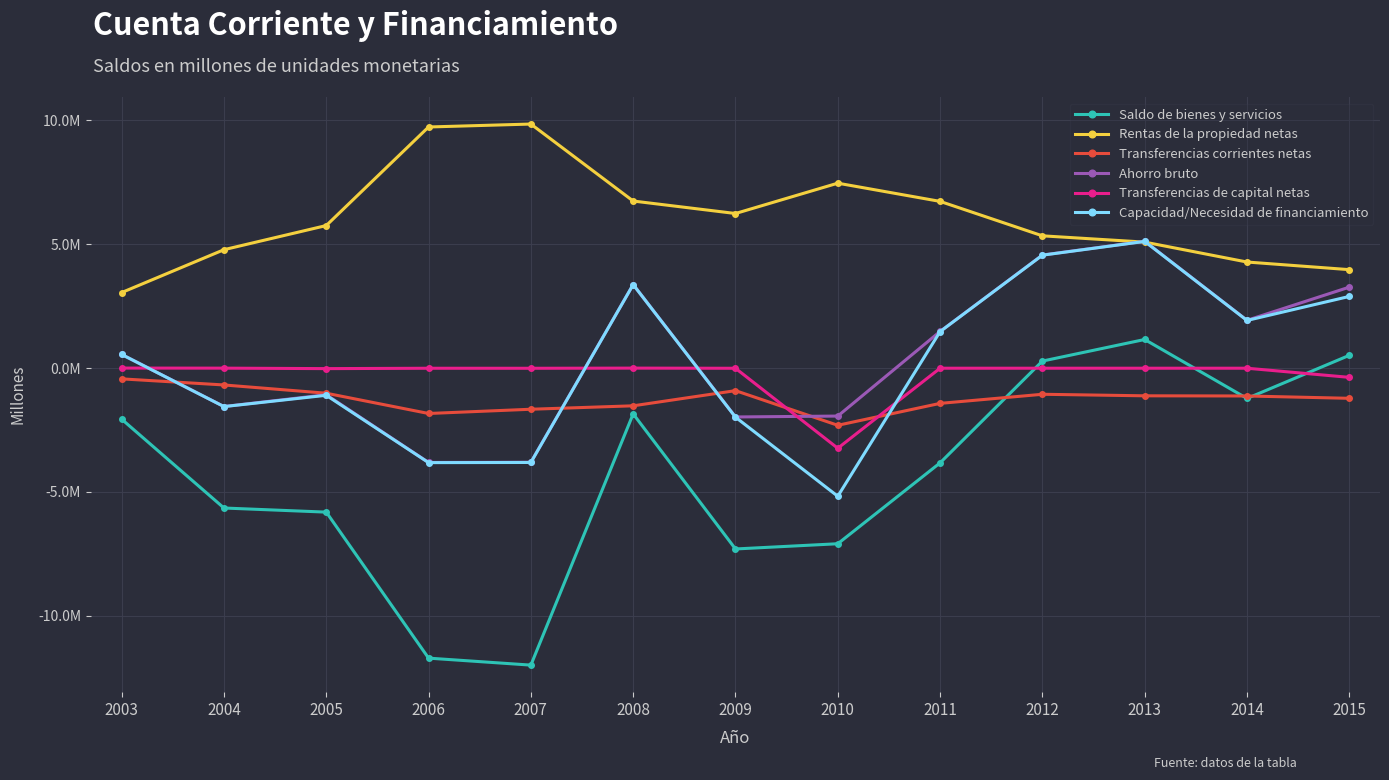

What is the value of the Ahorro bruto point at the 13th from the left?

3267165